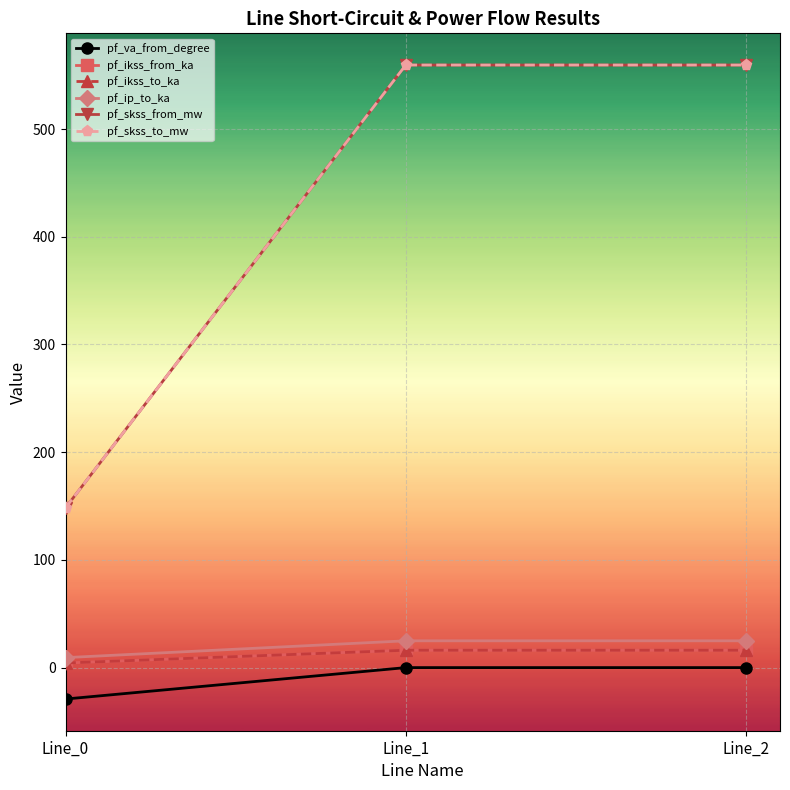

Does the chart have visible grid lines?

Yes